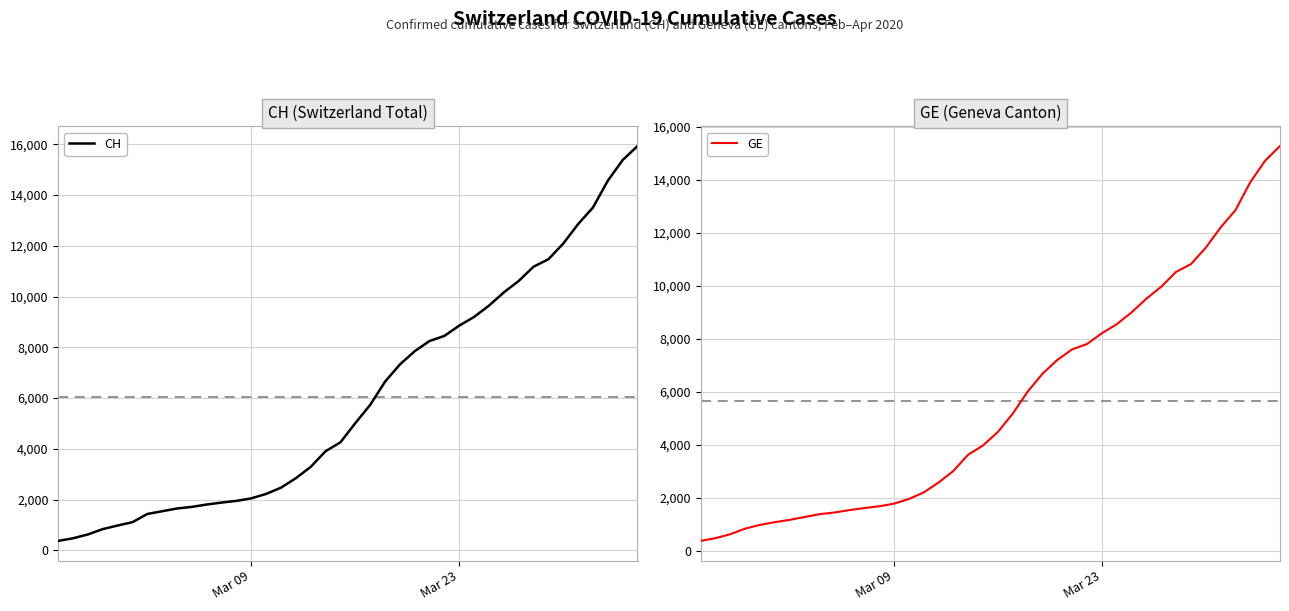

Which series has the largest range (max minus min)?

CH